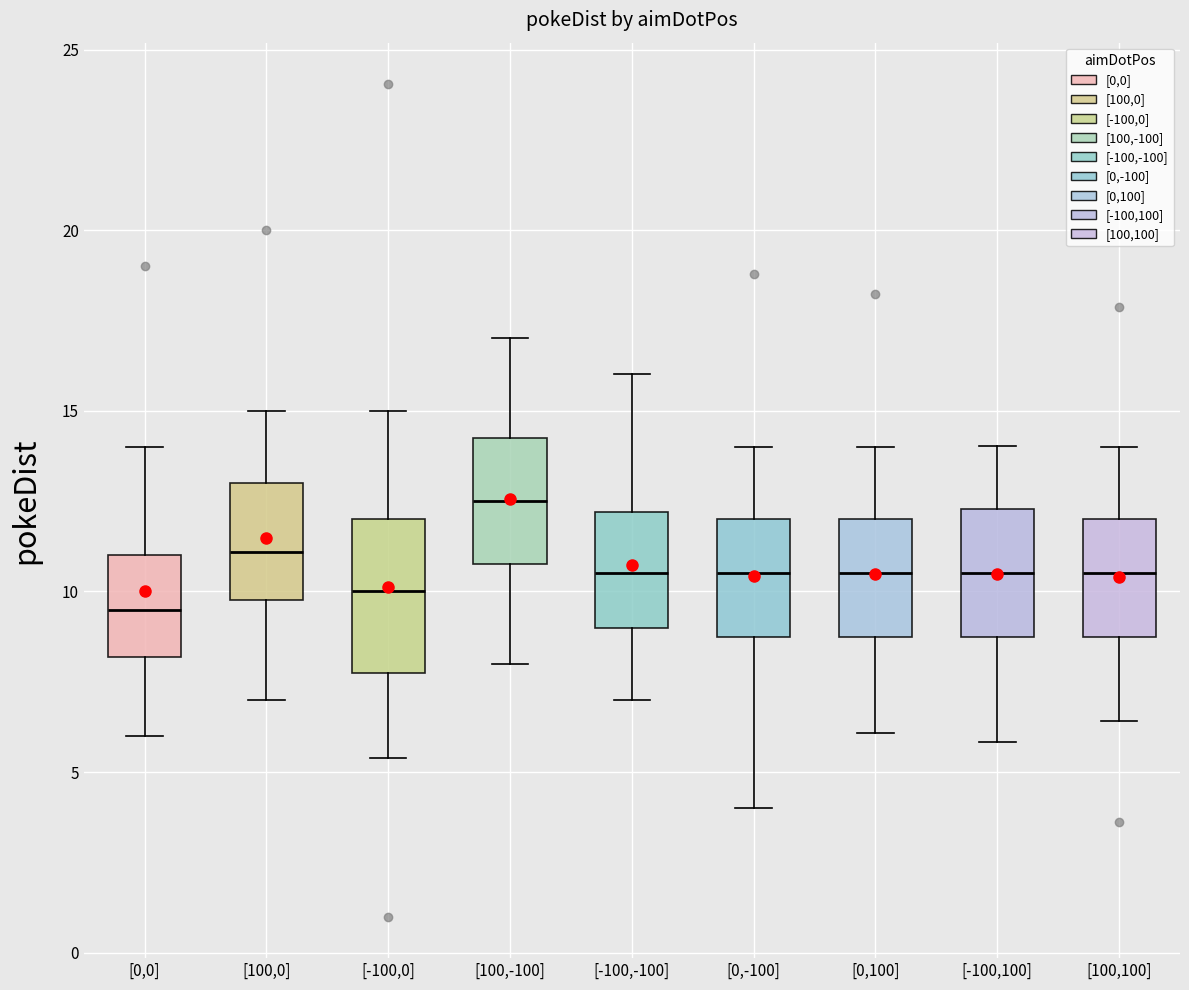

Reading left to right, transcribe this box plot: for each box, give where its median line is, the range the box spans, and where its two whiskers end, as read against the y-axis. The values are not printed on the chart, so give them approximately, as read against the axis.

[0,0]: median 9.5, box 8.0 to 11.0, whiskers 6.0 to 14.0
[100,0]: median 11.0, box 10.0 to 13.0, whiskers 7.0 to 15.0
[-100,0]: median 10.0, box 8.0 to 12.0, whiskers 5.5 to 15.0
[100,-100]: median 12.5, box 11.0 to 14.5, whiskers 8.0 to 17.0
[-100,-100]: median 10.5, box 9.0 to 12.0, whiskers 7.0 to 16.0
[0,-100]: median 10.5, box 9.0 to 12.0, whiskers 4.0 to 14.0
[0,100]: median 10.5, box 9.0 to 12.0, whiskers 6.0 to 14.0
[-100,100]: median 10.5, box 9.0 to 12.5, whiskers 6.0 to 14.0
[100,100]: median 10.5, box 9.0 to 12.0, whiskers 6.5 to 14.0